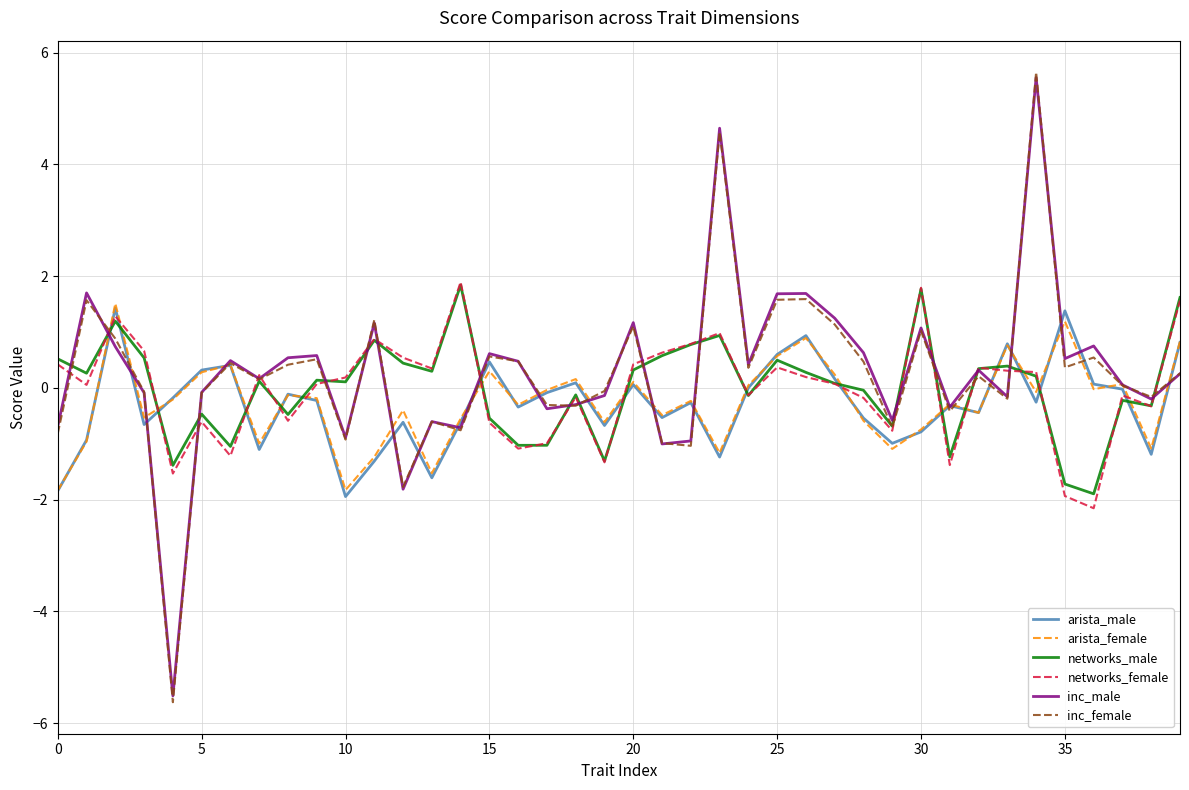

Does the chart display data point markers on the line(s)?

No